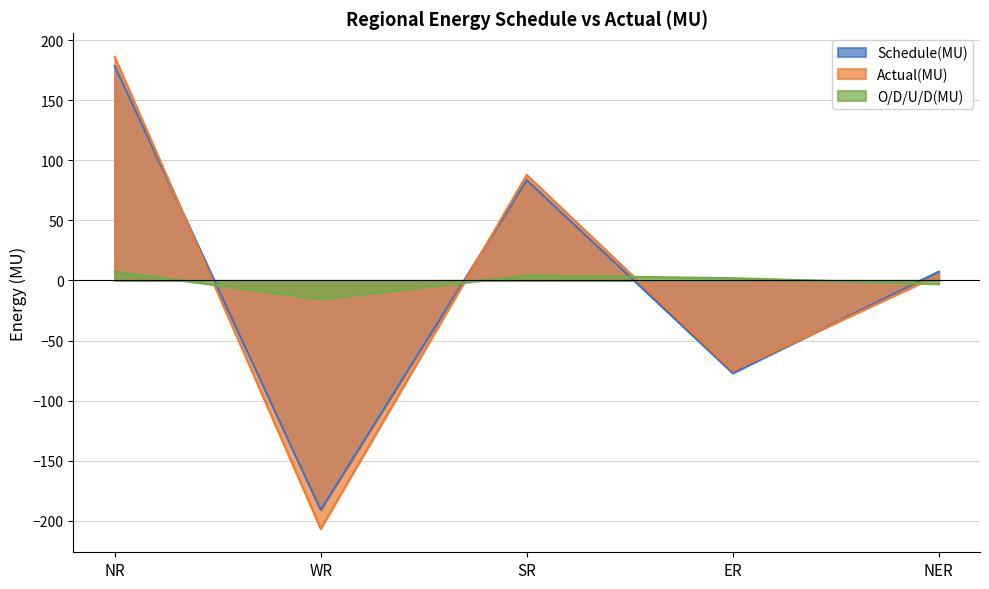

True or false: Actual(MU) and Schedule(MU) cross at least once.

True